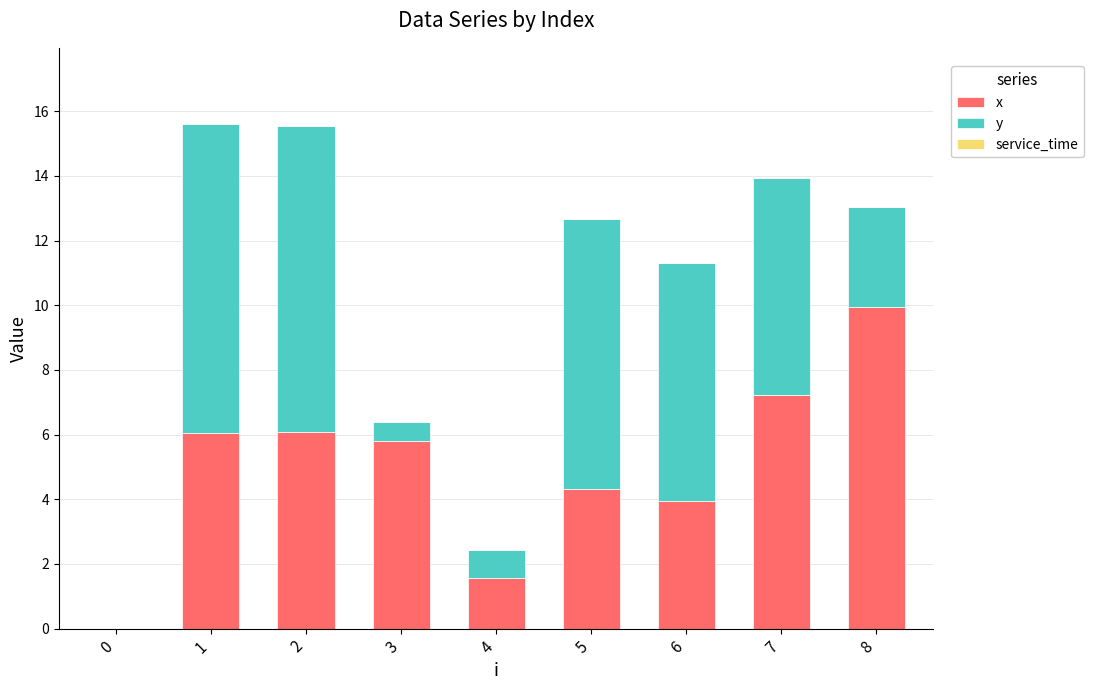

The value of x at 2 is 6.1. True or false?

True